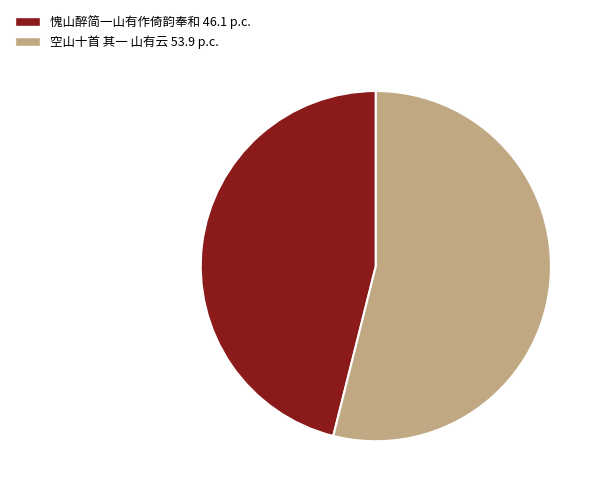

The 愧山醉简一山有作倚韵奉和 slice represents 53% of the pie. True or false?

False